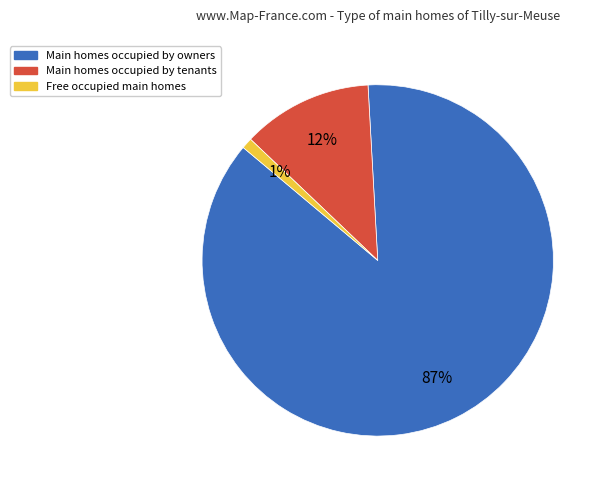

Is Main homes occupied by owners the majority of the pie?

Yes